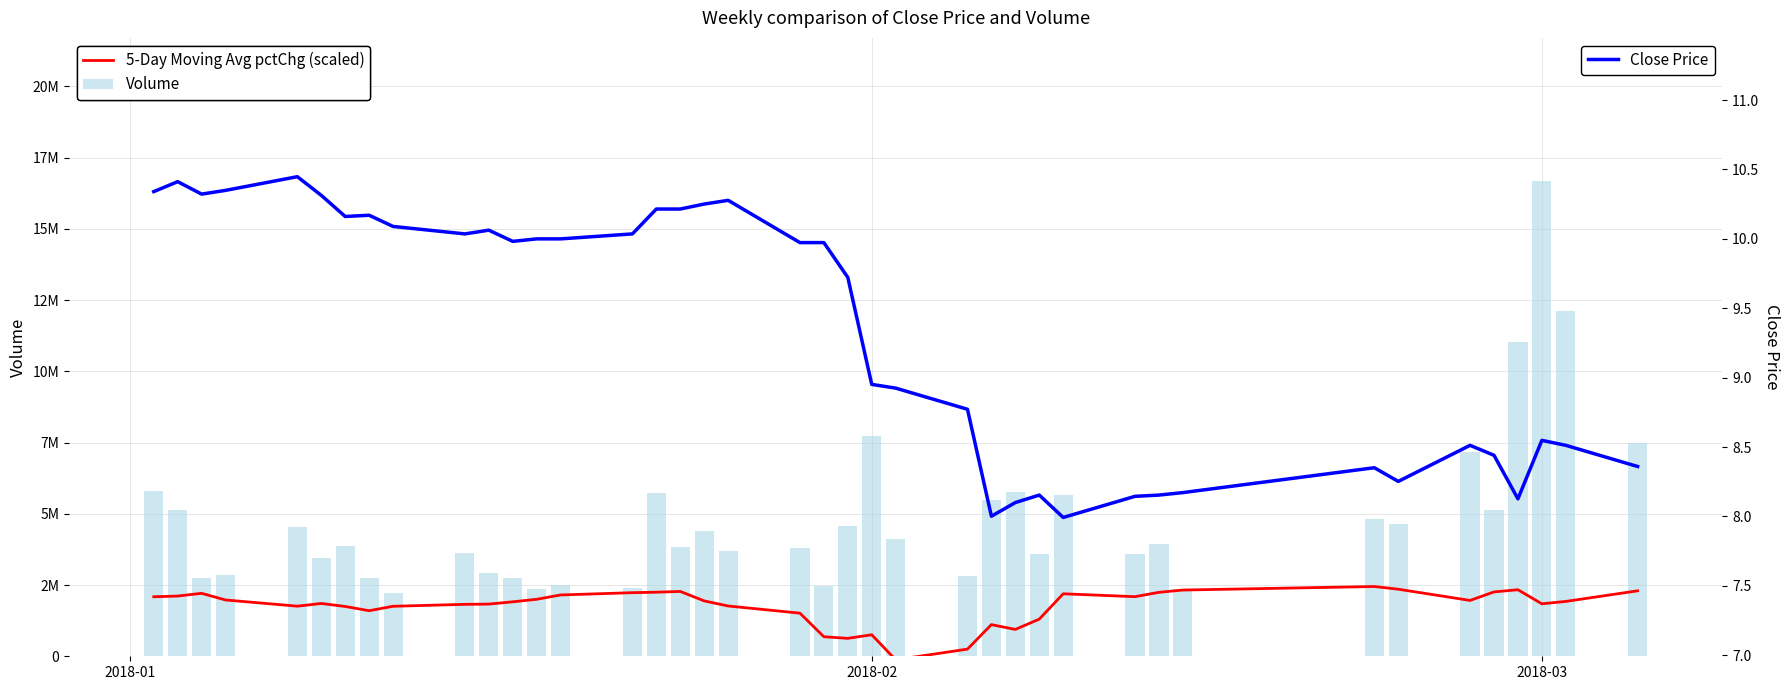

What are all the series names shown in the legend?

5-Day Moving Avg pctChg (scaled), Volume, Close Price